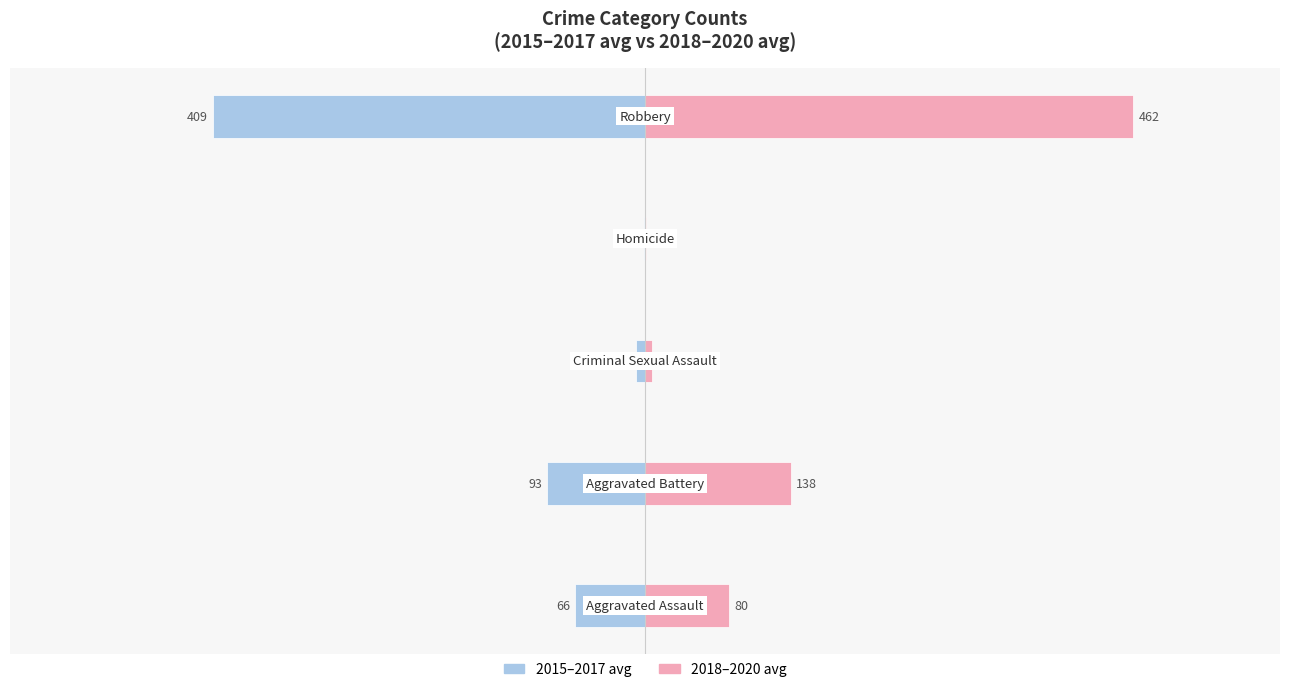

Reading right to left, transcribe all the data shown in this chart.

2015–2017 avg: 0=-408.7	−200=-0.7	−400=-8.7	−600=-92.7	−800=-66.3
2018–2020 avg: 0=462.0	−200=1.3	−400=7.0	−600=138.0	−800=79.7